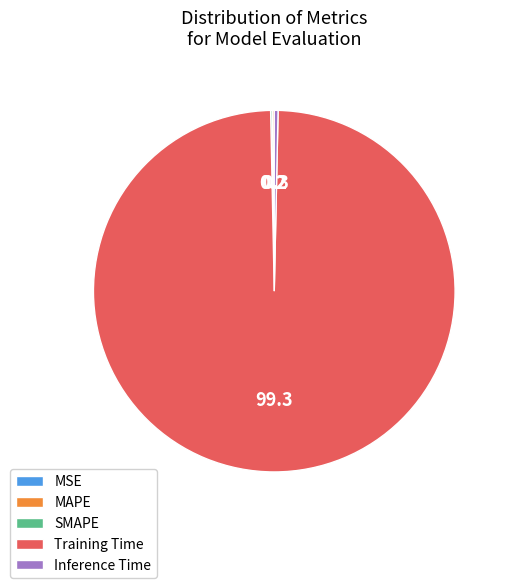

Is it true that Inference Time is 0% of the pie?

True